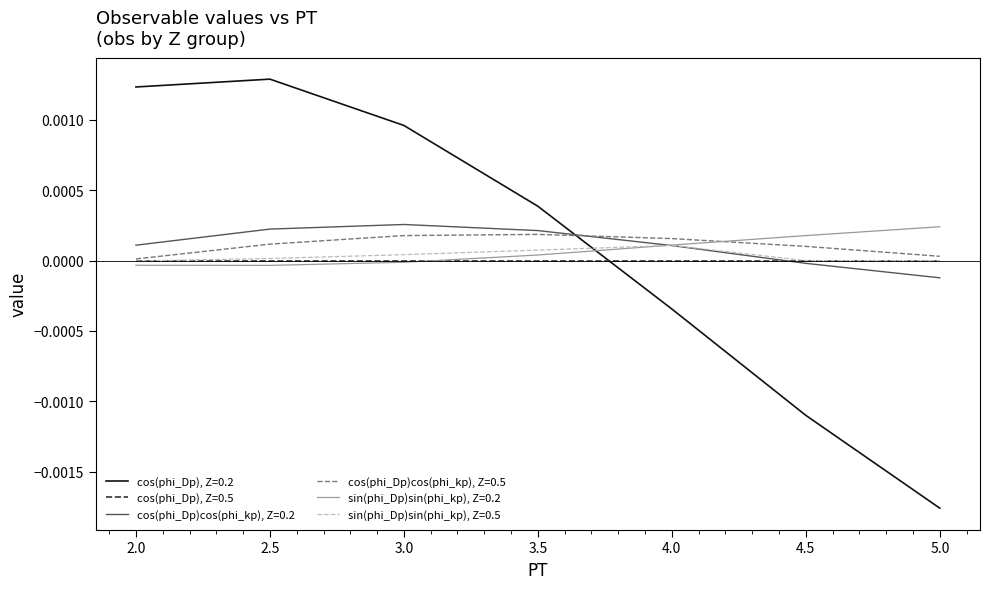

At which label does sin(phi_Dp)sin(phi_kp), Z=0.2 reach its peak?

5.0